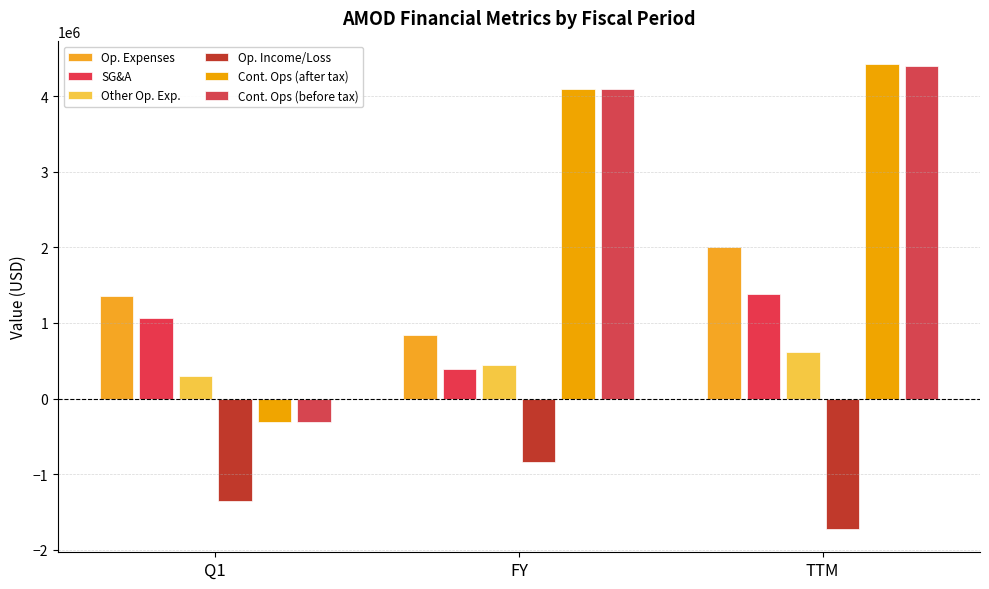

What is the value of the Cont. Ops (before tax) bar at the 2nd from the left?

4103267